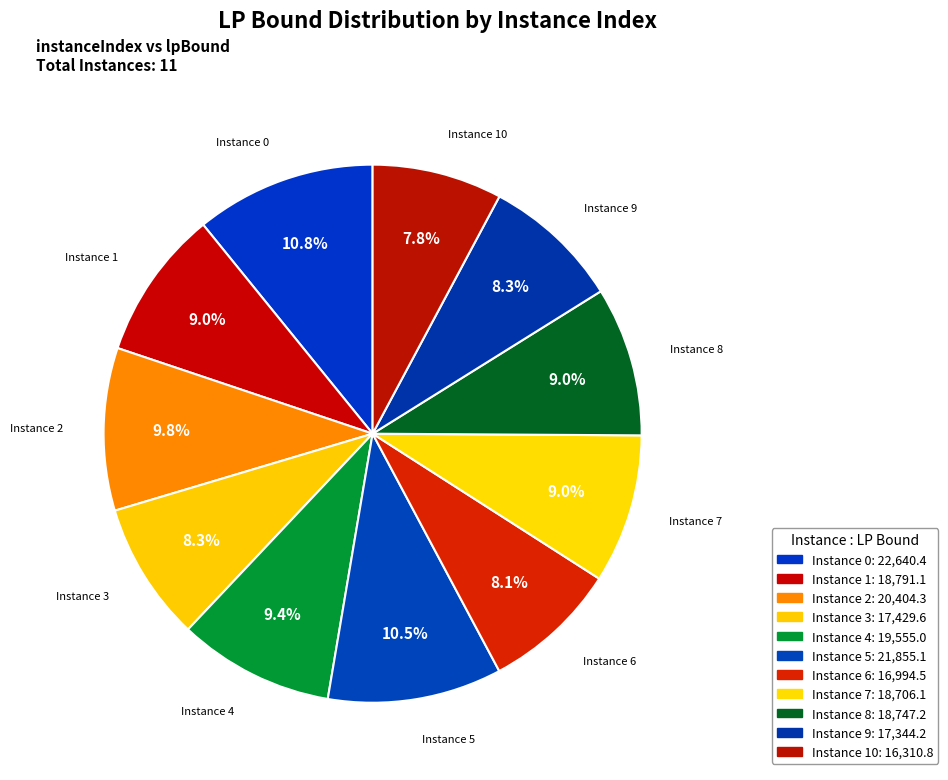

What is the smallest slice in the pie chart?

10